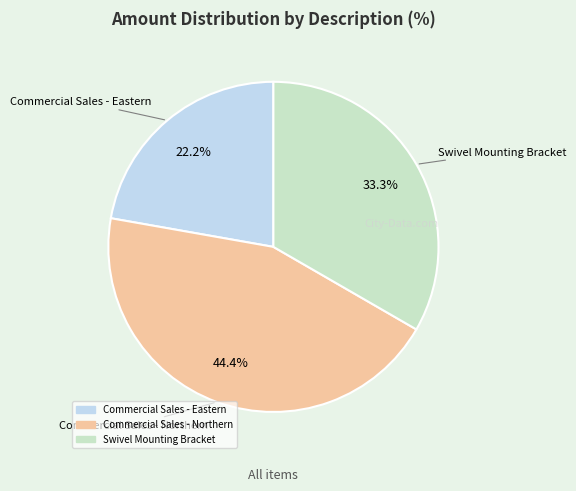

What is the smallest slice in the pie chart?

Commercial Sales - Eastern